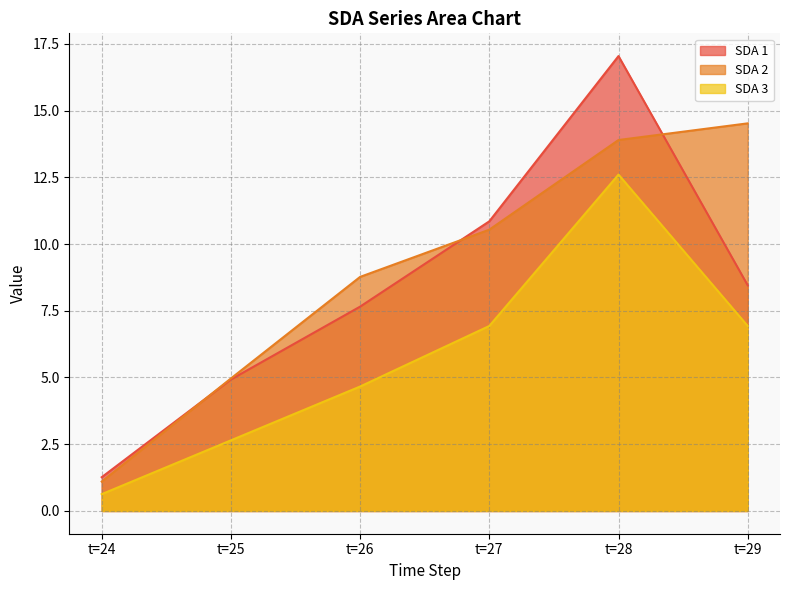

True or false: SDA 3 has a value of 6.5 at t=26.

False